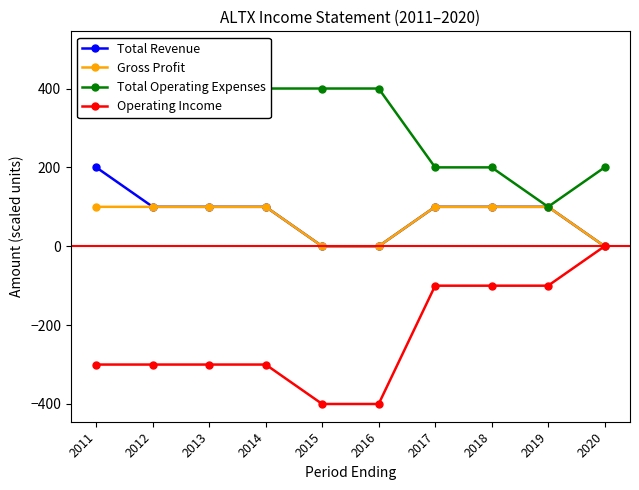

How many values in the Operating Income series are below -300?

2